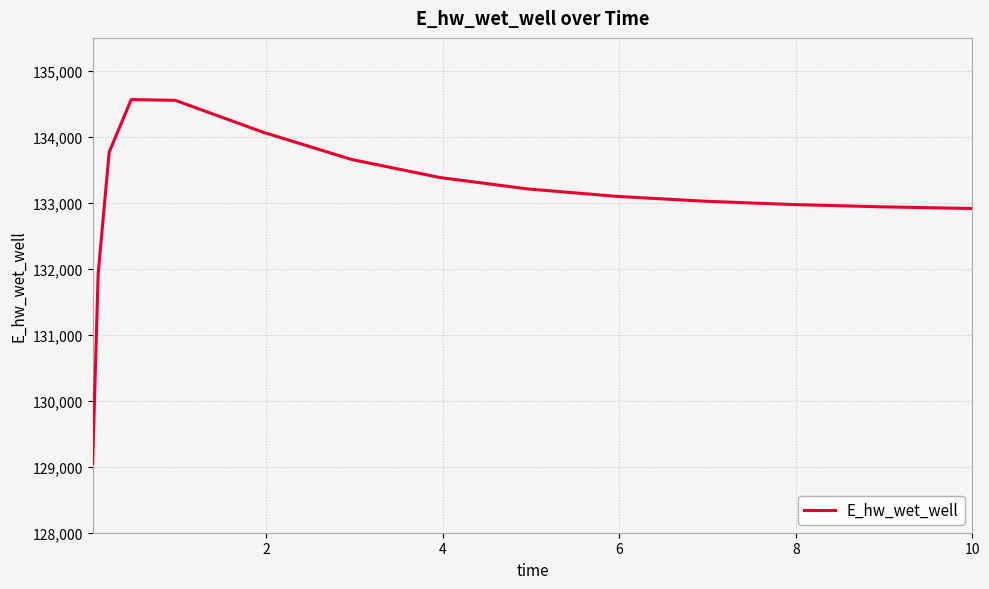

What is the greatest value displayed?

134565.7